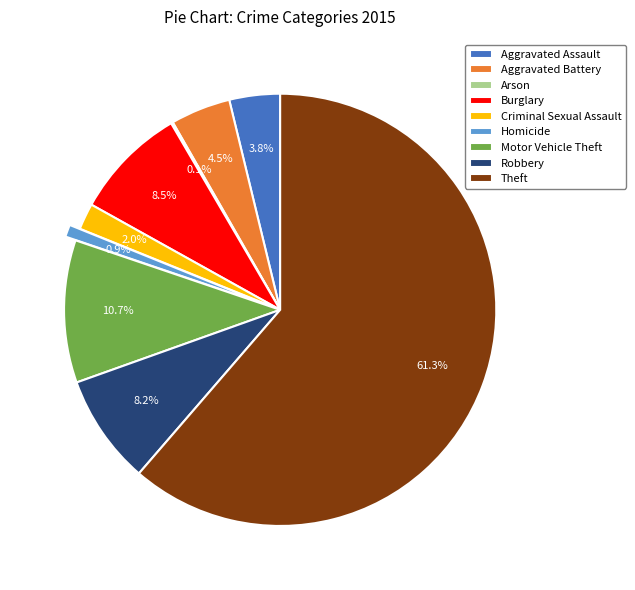

Which category has the biggest portion of the pie?

Theft